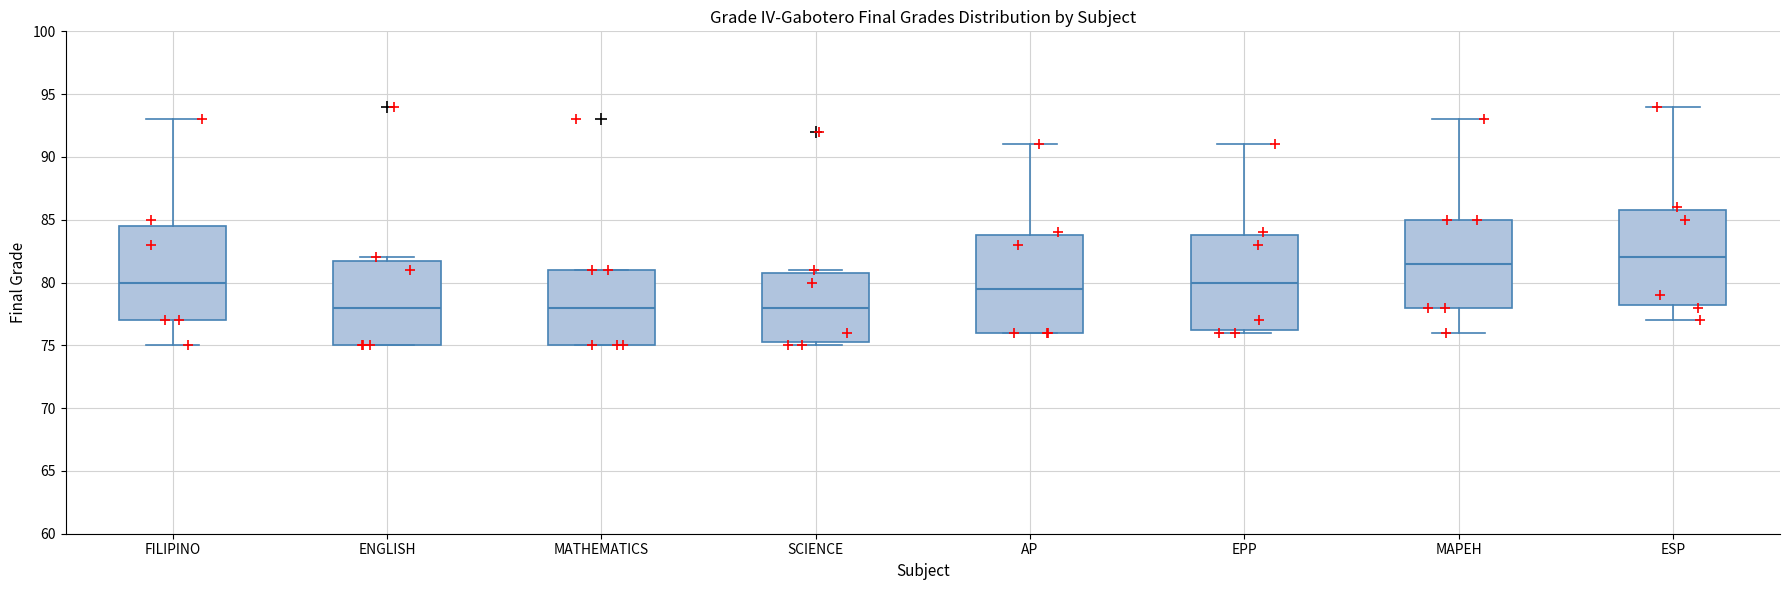

Reading left to right, read every box against the y-axis: the position of its median line, the range the box covers, and the ends of its whiskers. The values are not printed on the chart, so give them approximately, as read against the axis.

FILIPINO: median 80.0, box 77.0 to 84.5, whiskers 75.0 to 93.0
ENGLISH: median 78.0, box 75.0 to 82.0, whiskers 75.0 to 82.0 (just above the box's upper edge)
MATHEMATICS: median 78.0, box 75.0 to 81.0, whiskers 75.0 to 81.0
SCIENCE: median 78.0, box 75.5 to 81.0, whiskers 75.0 to 81.0 (just above the box's upper edge)
AP: median 79.5, box 76.0 to 84.0, whiskers 76.0 to 91.0
EPP: median 80.0, box 76.5 to 84.0, whiskers 76.0 to 91.0
MAPEH: median 81.5, box 78.0 to 85.0, whiskers 76.0 to 93.0
ESP: median 82.0, box 78.5 to 86.0, whiskers 77.0 to 94.0